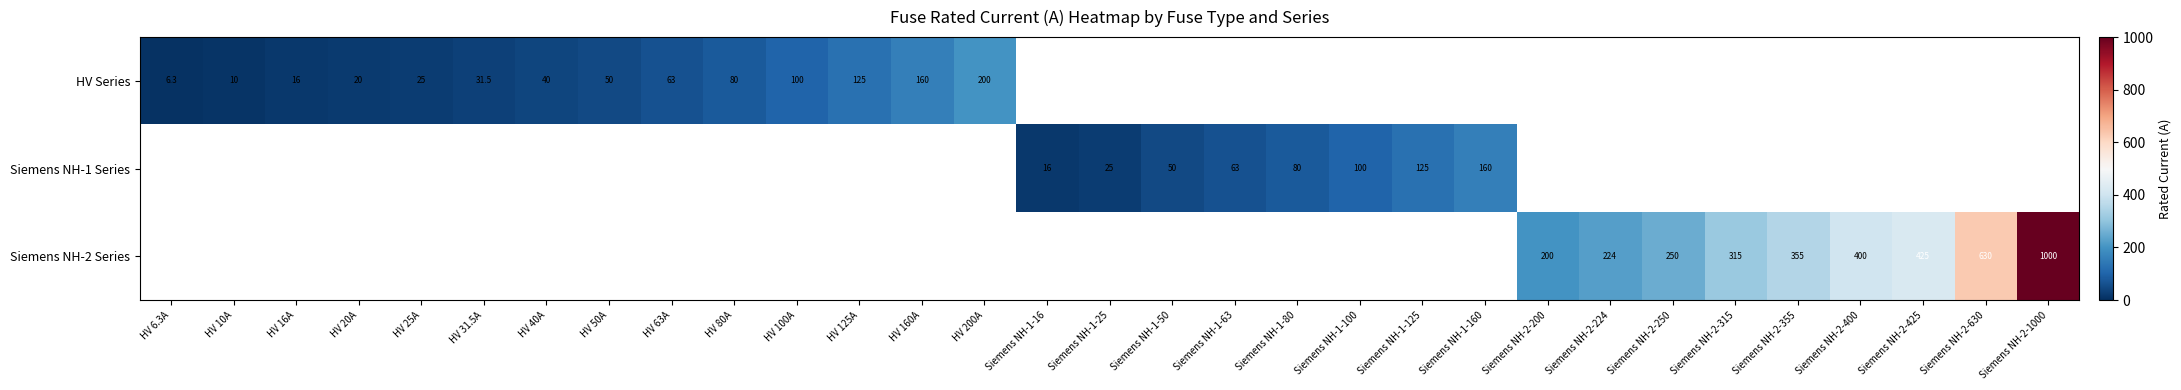

Between Siemens NH-1-25 and HV 160A, which is larger?

HV 160A